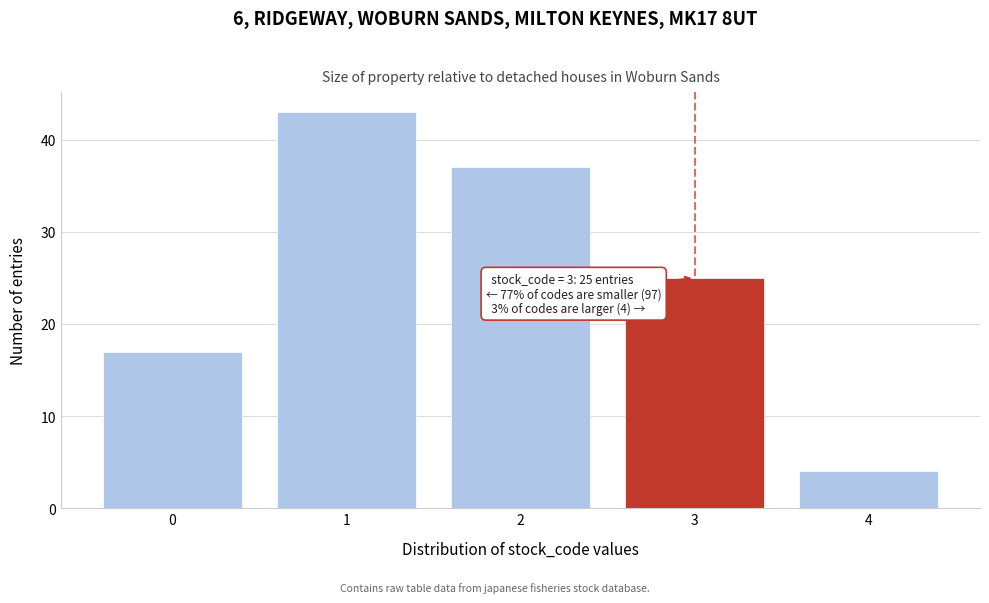

Reading left to right, list all the values displayed in this chart.

17	43	37	25	4